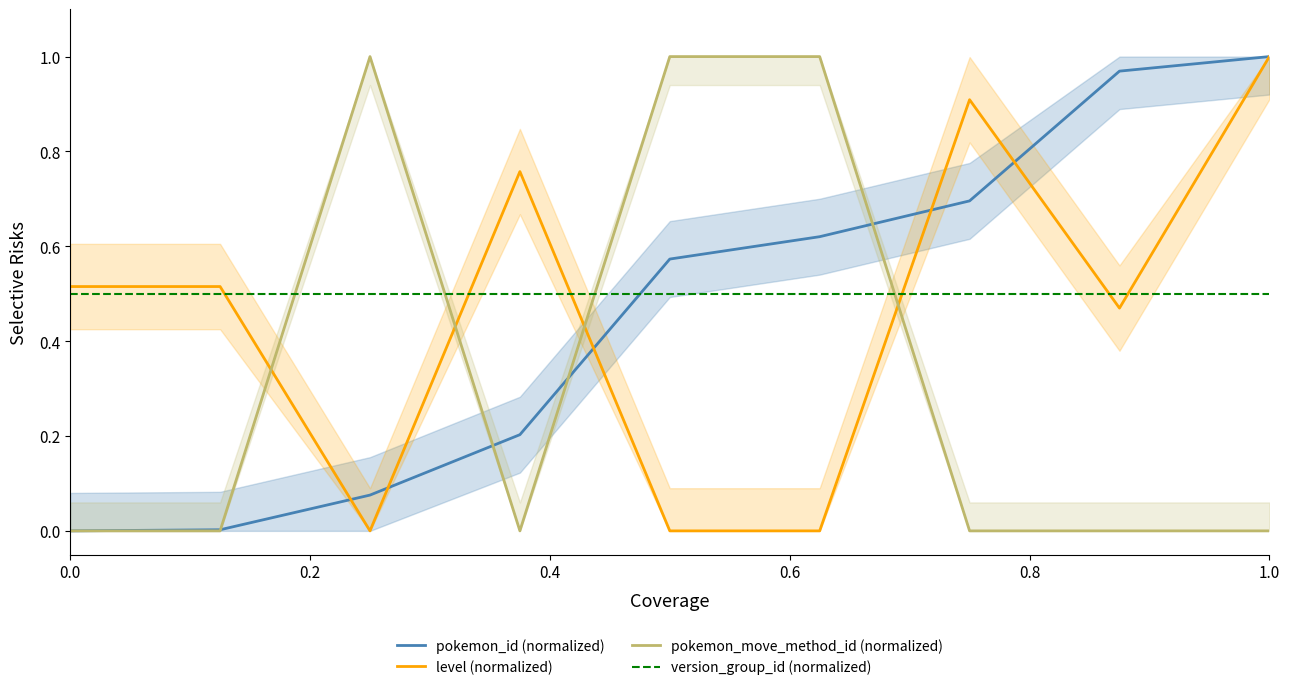

The level (normalized) series shows 0.2 at 1.0. True or false?

False